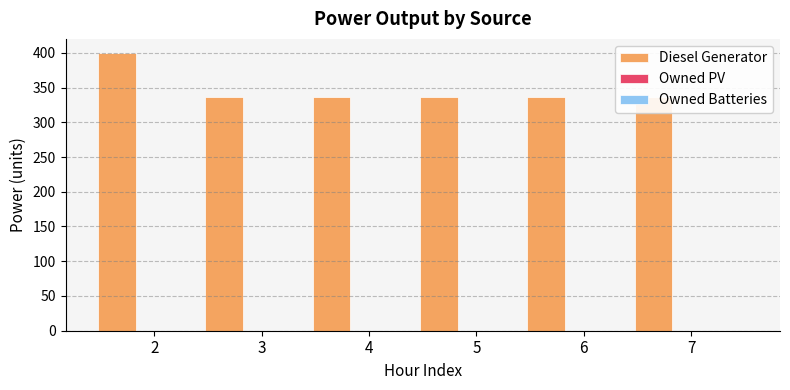

Which label corresponds to the largest value in the chart?

2